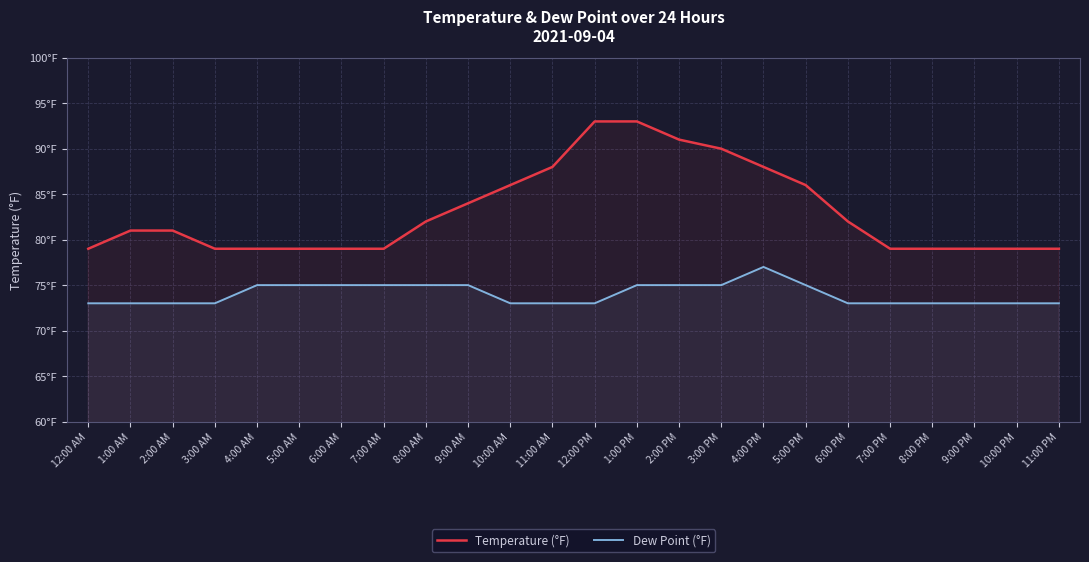

At which category does Dew Point (°F) reach its first local peak?

4:00 PM